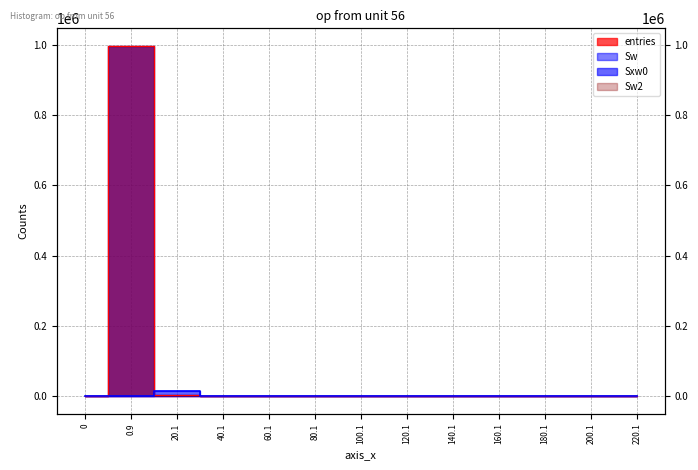

At how many categories does at least one series exceed 151149?

1